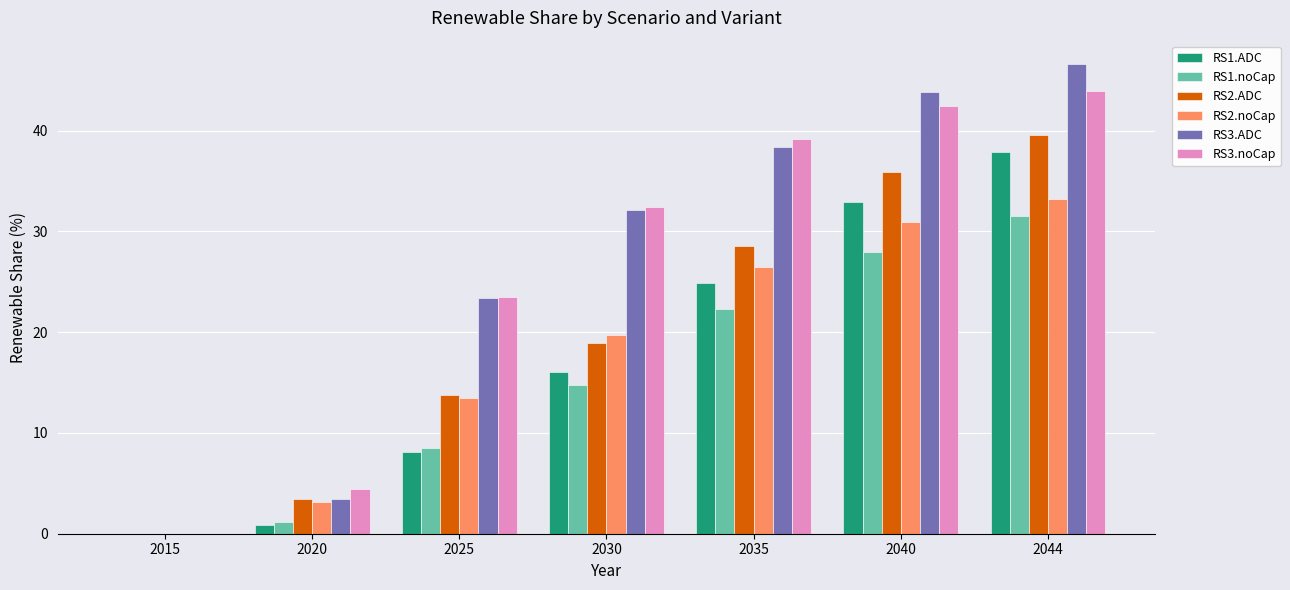

The RS2.noCap series shows 6.9 at 2030. True or false?

False